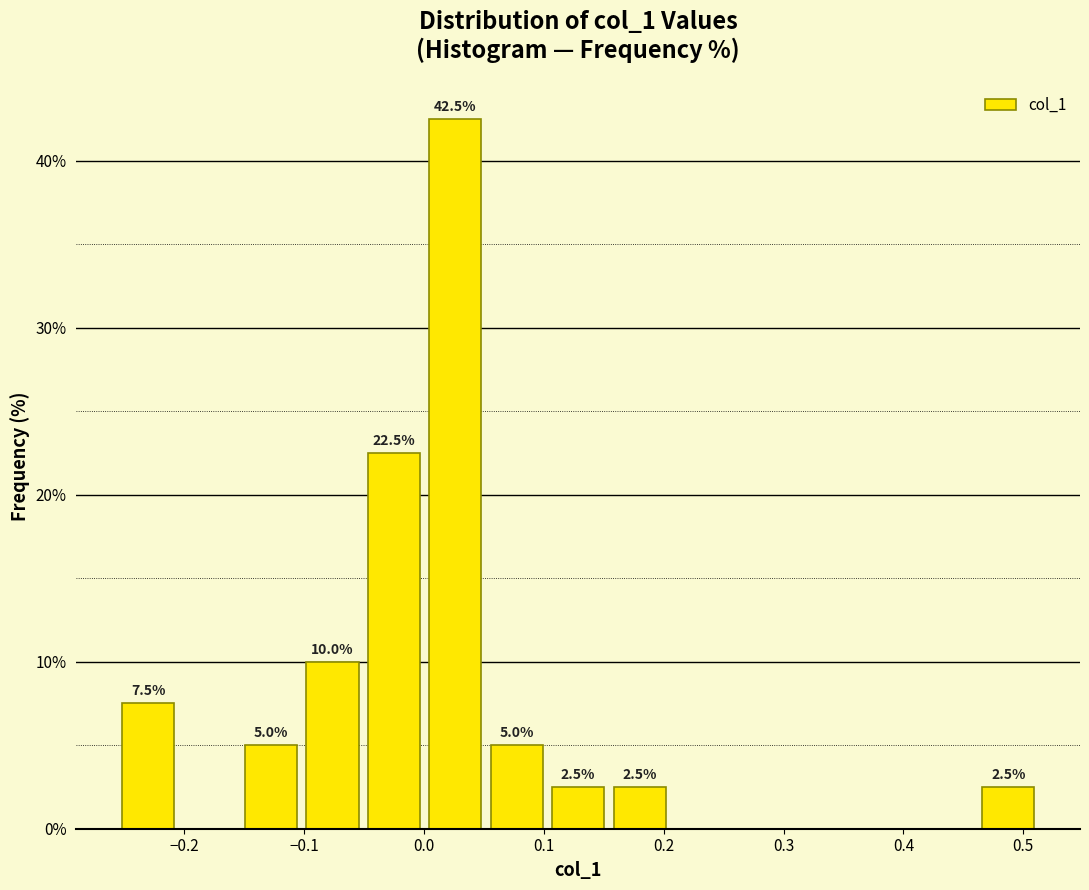

Which range on the x-axis has the tallest bar?

0.00 to 0.05